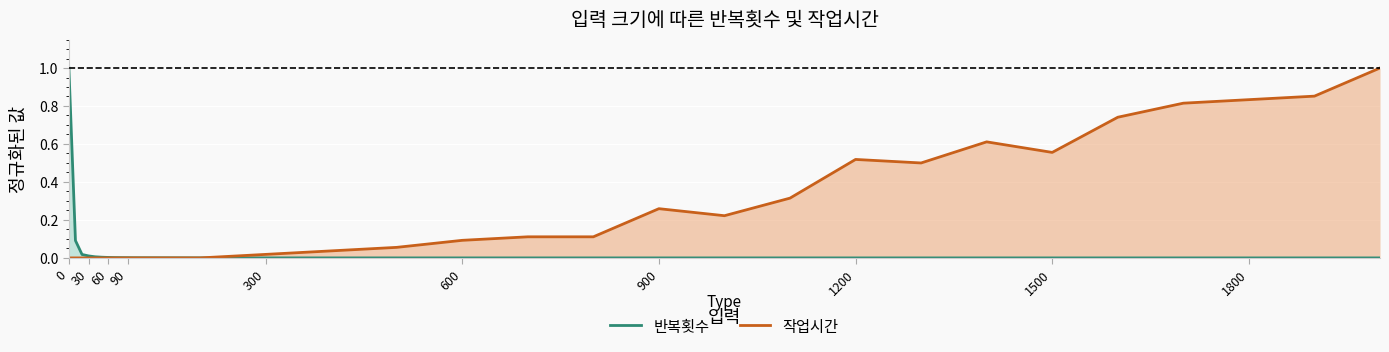

What is the highest value of the 작업시간 series?

1.0